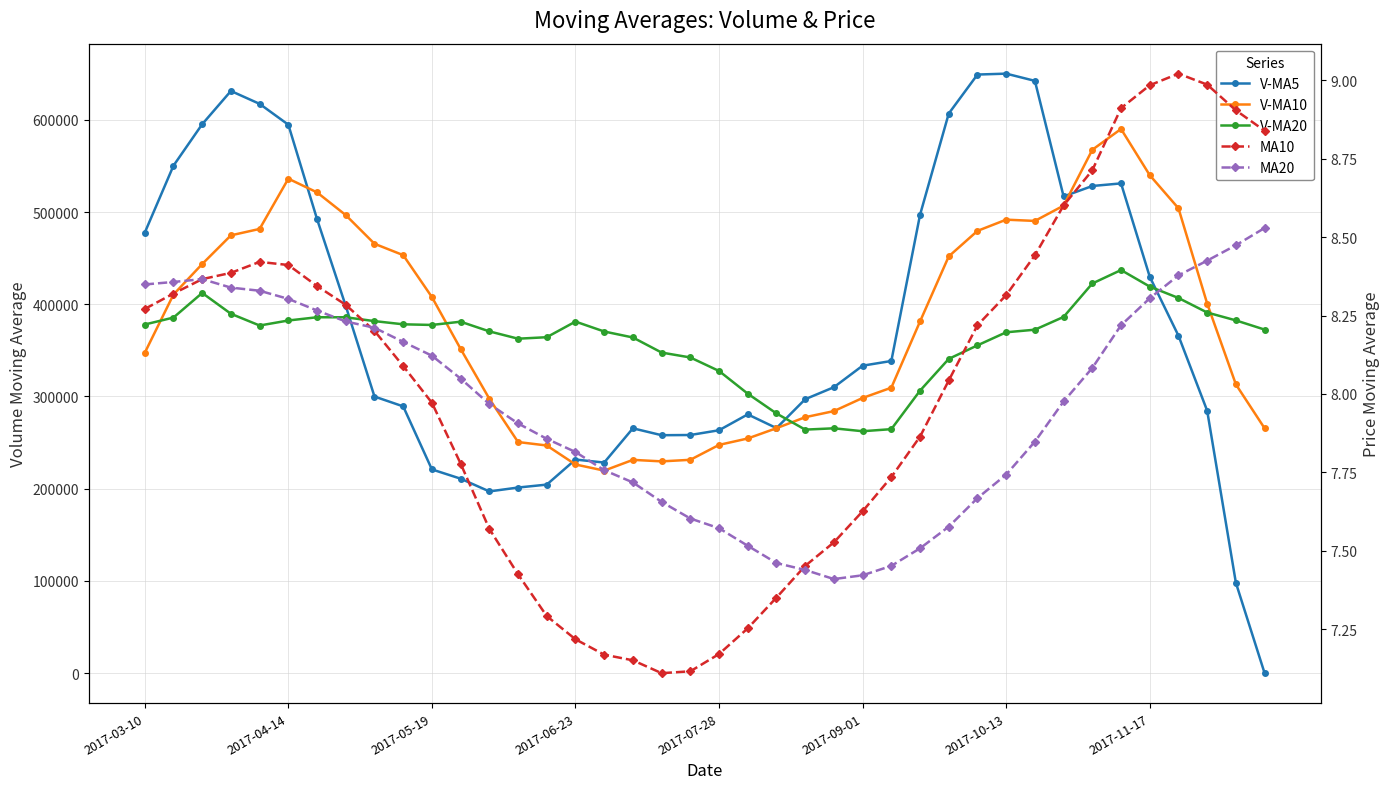

Which series has the widest spread of values?

V-MA5